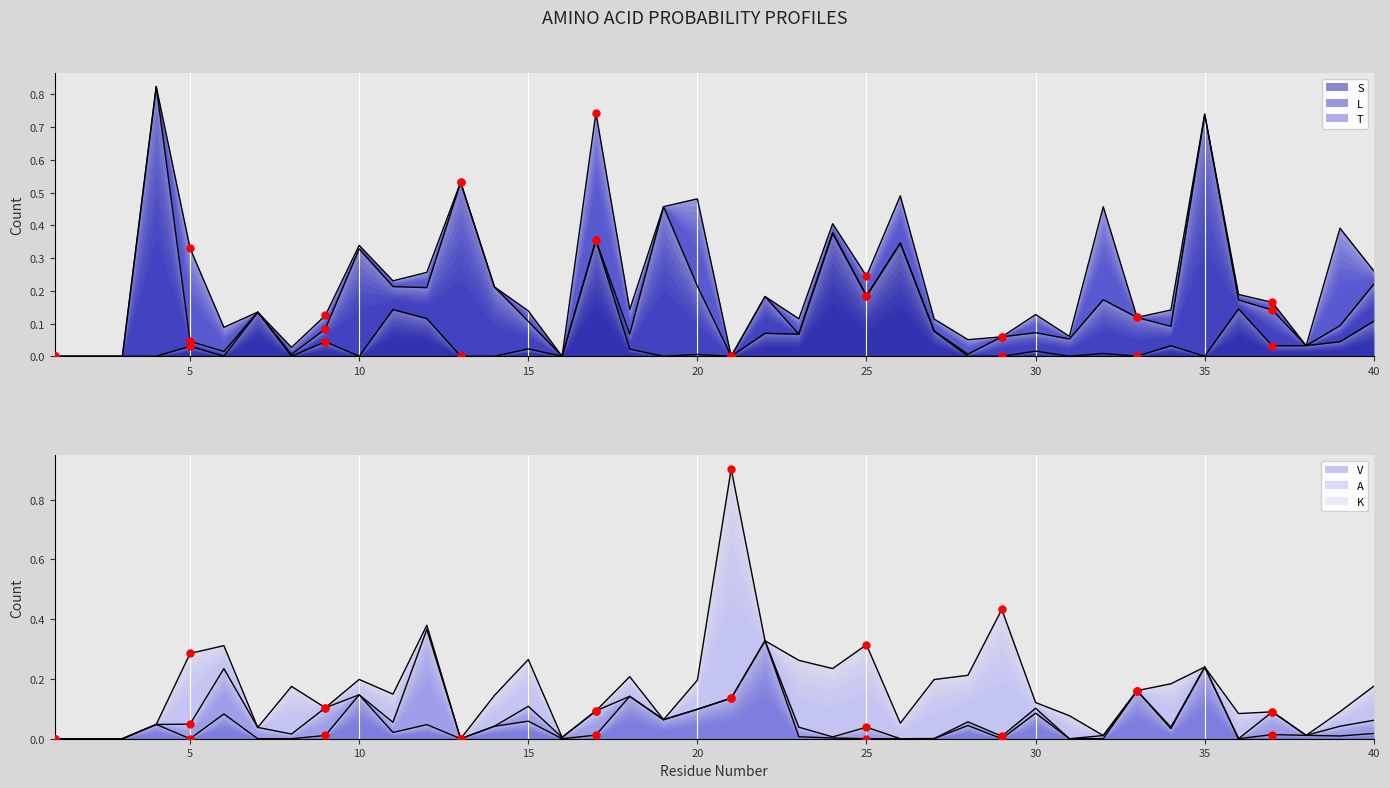

Which series reaches the minimum Y coordinate?

S